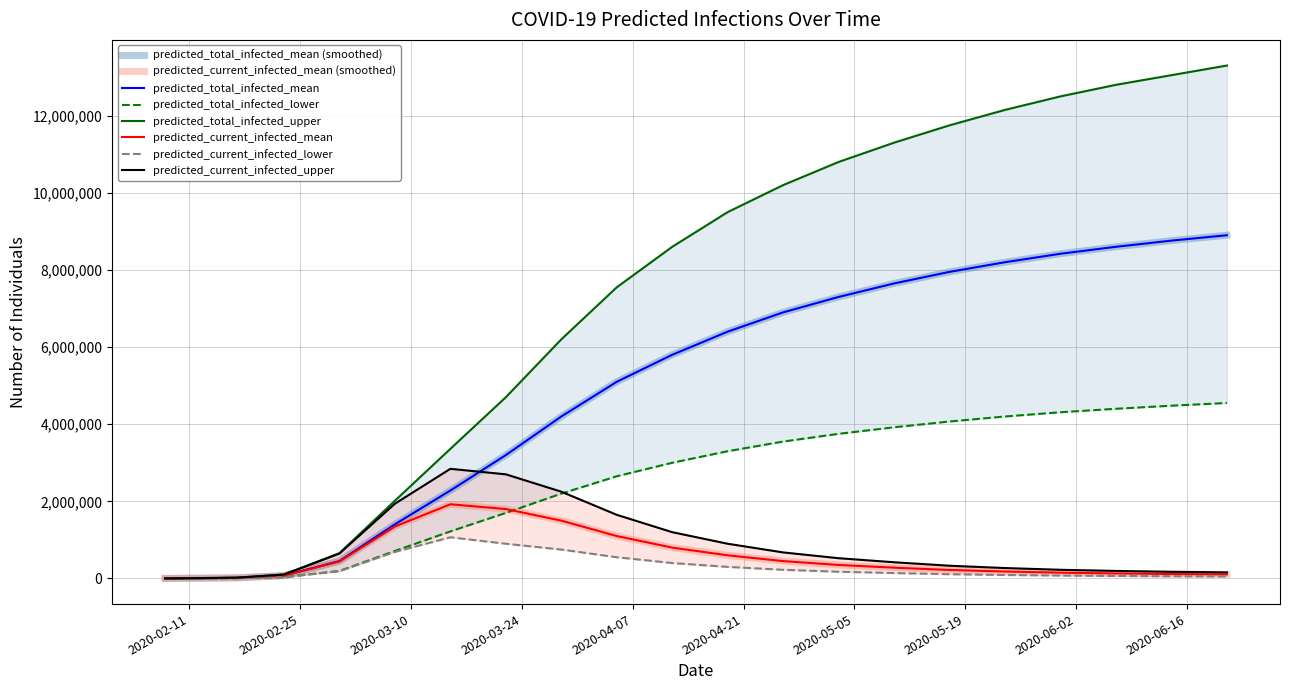

True or false: predicted_current_infected_mean and predicted_total_infected_upper intersect in this chart.

False